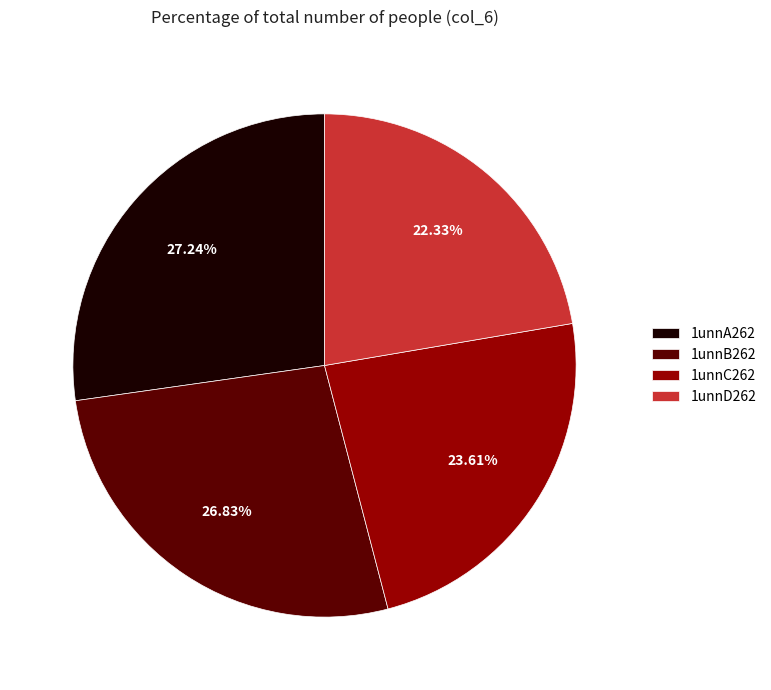

What percentage is the 1unnD262 slice, to the nearest percent?

22%